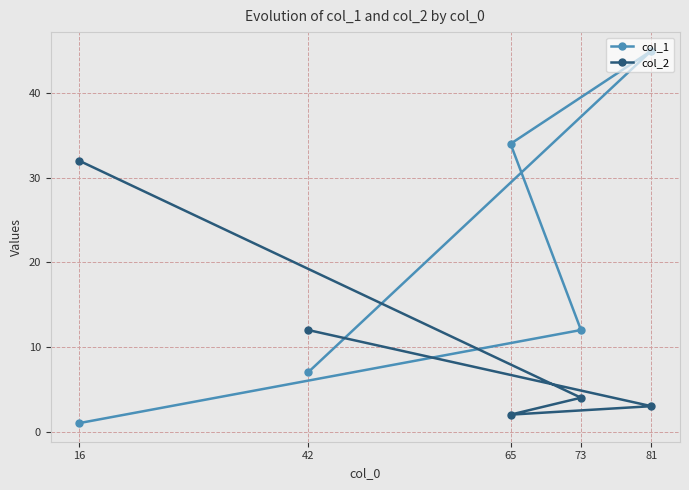

What is the average value of the col_1 series?

20